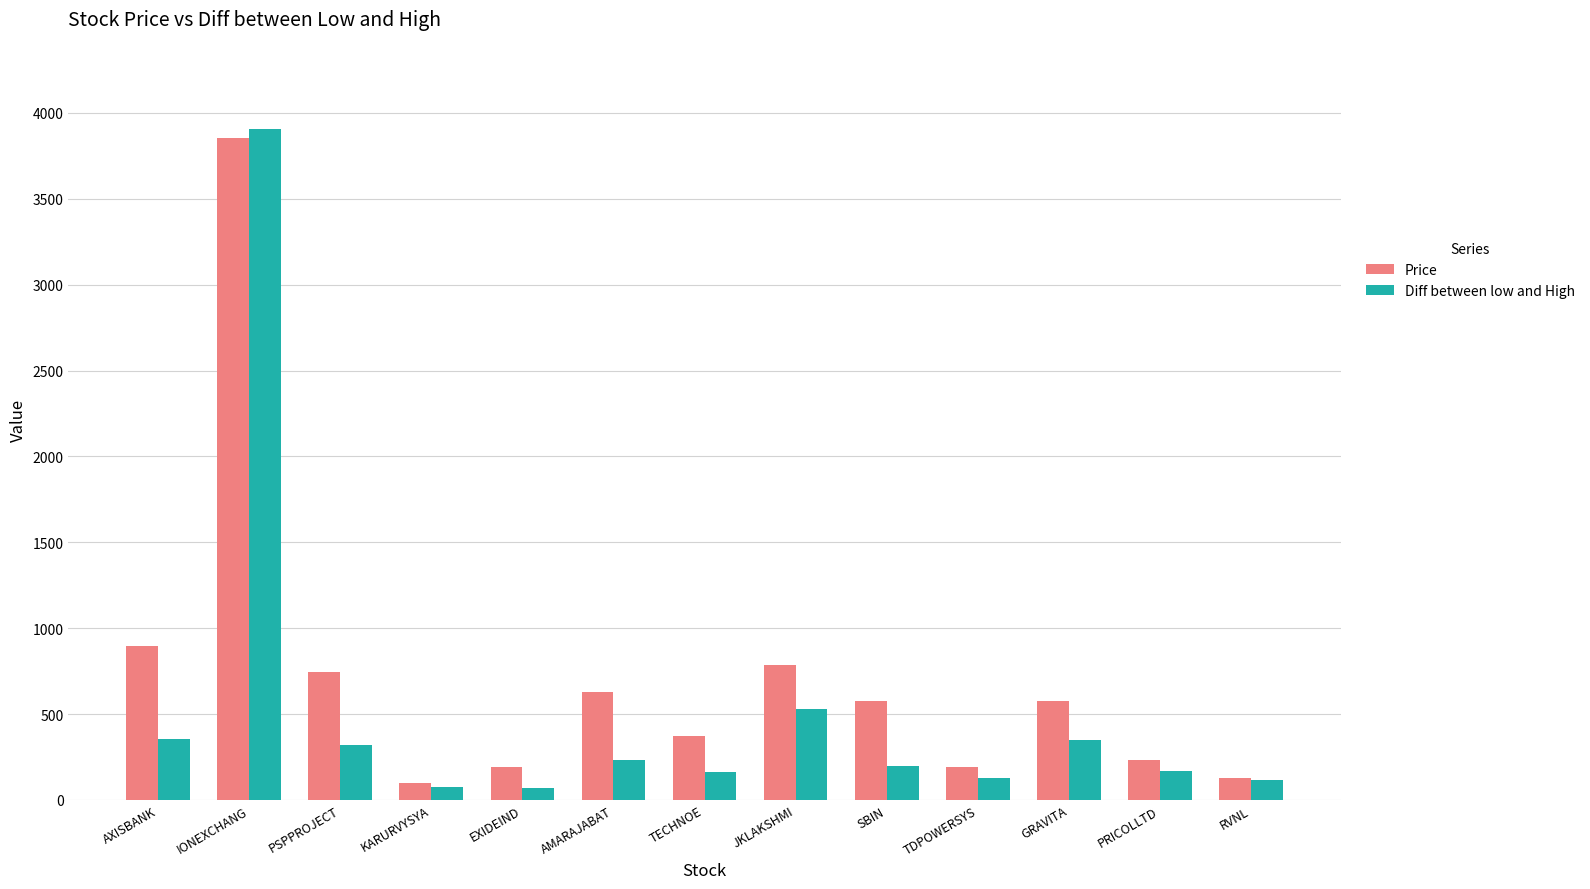

The value of Diff between low and High at AMARAJABAT is 230.0. True or false?

True